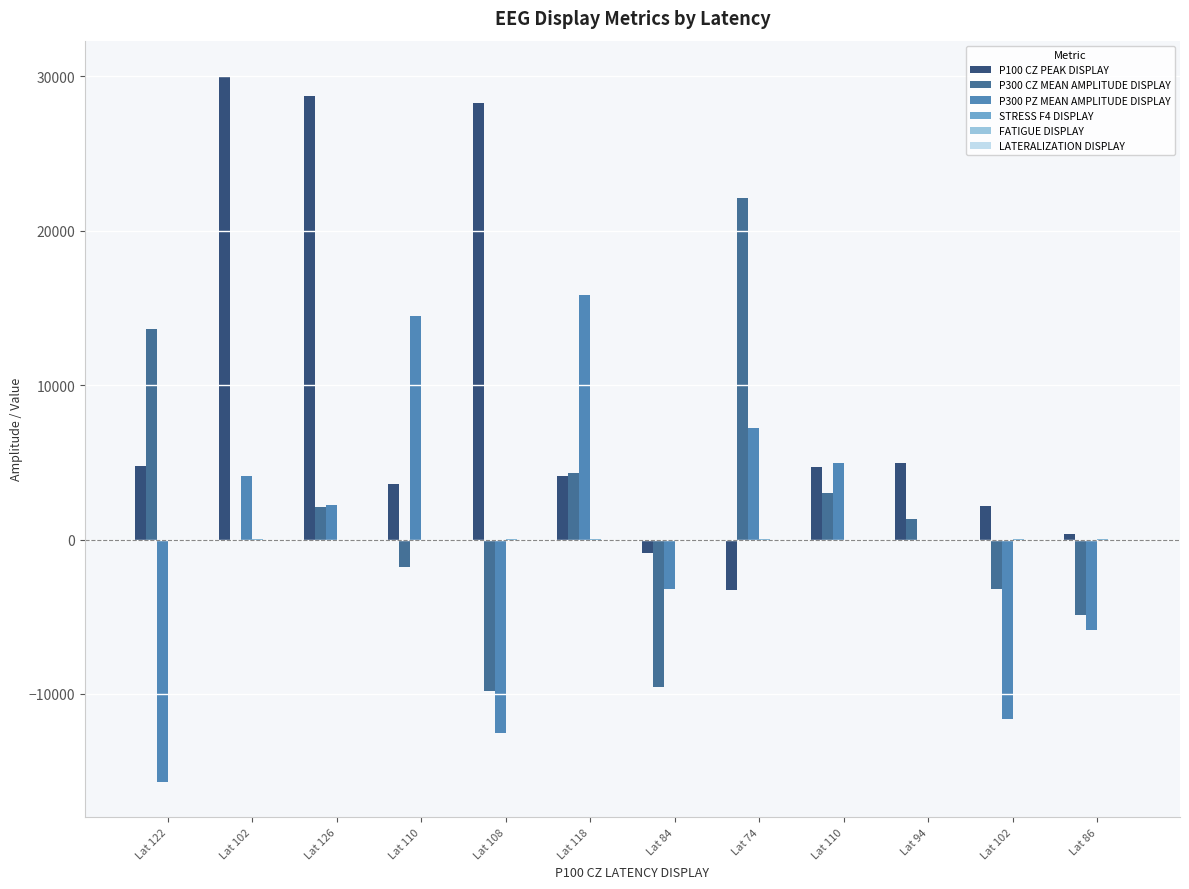

What is the lowest value of the FATIGUE DISPLAY series?

0.3